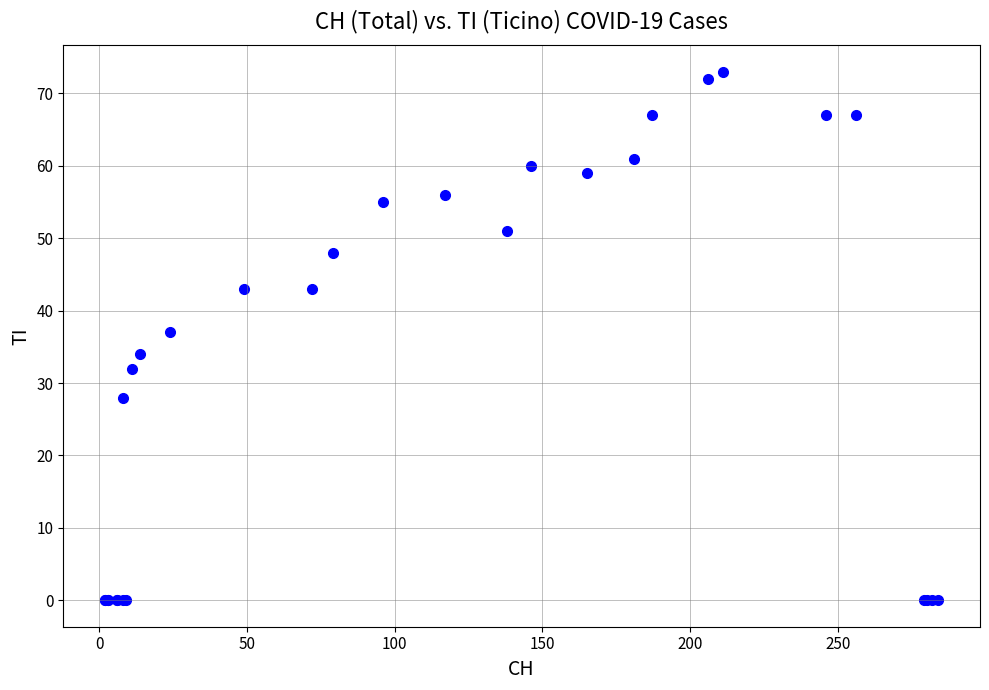

What Y value in the scatter plot is closest to 36?

37